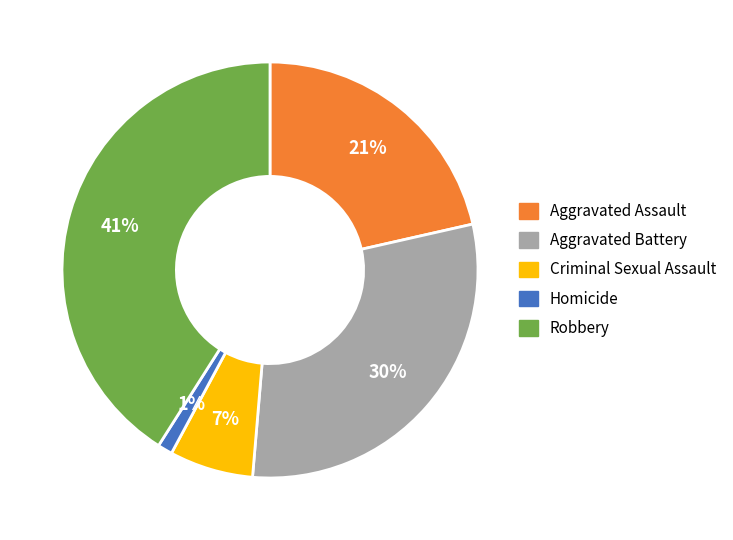

Which slice is the largest?

Robbery